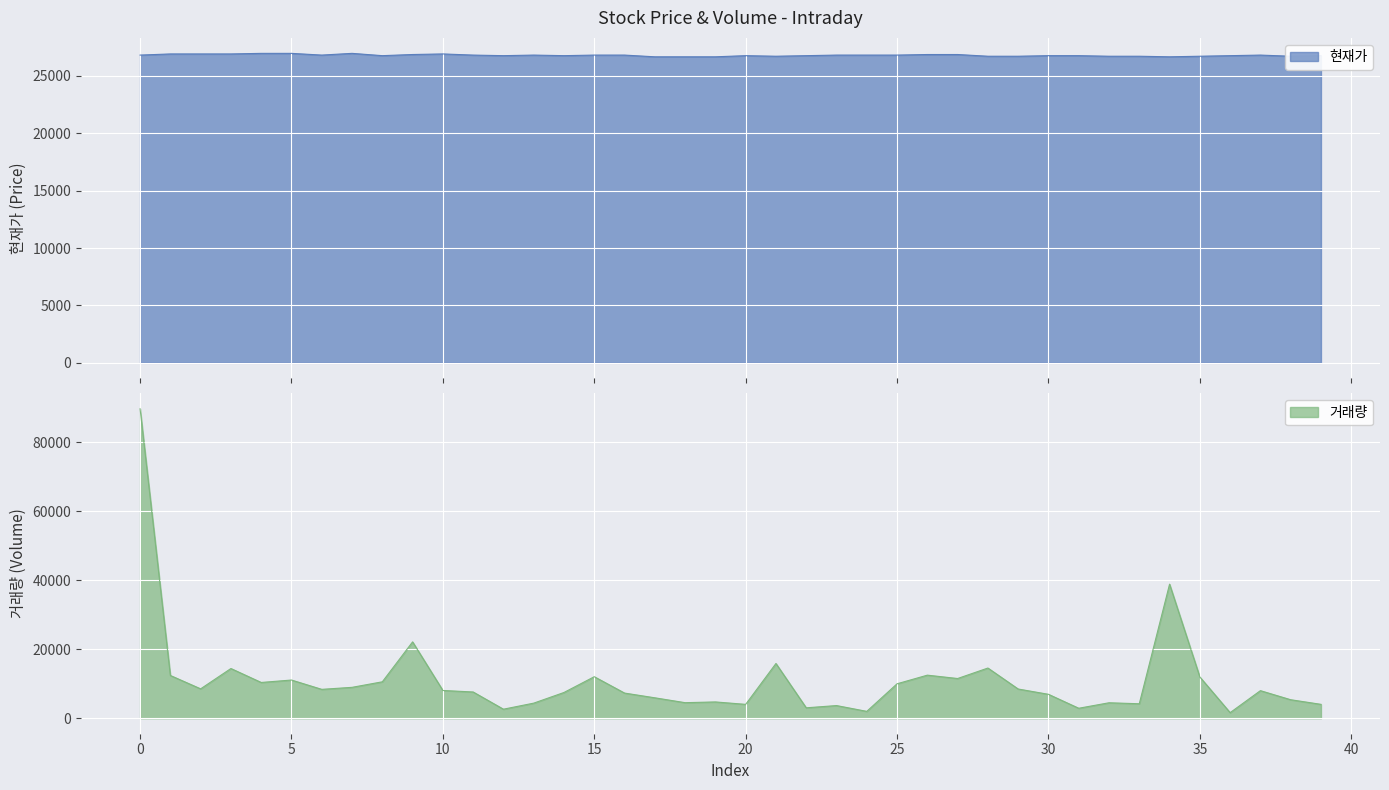

What value does the 현재가 series have at 28, to the nearest 10?

26700